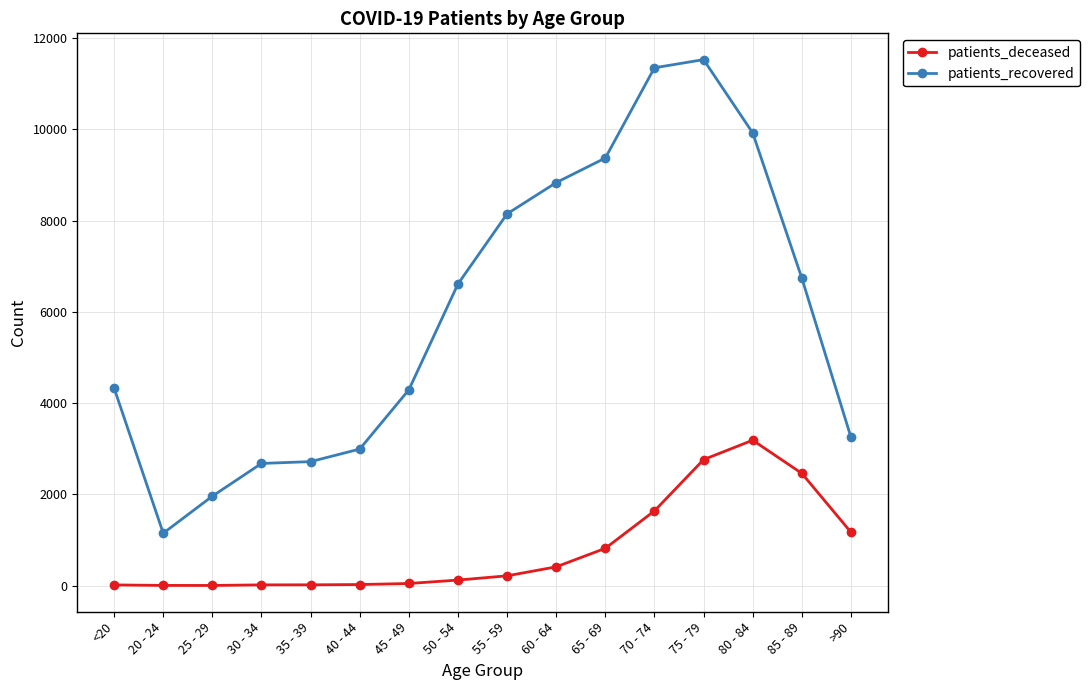

Where is the first local minimum for patients_recovered?

20 - 24